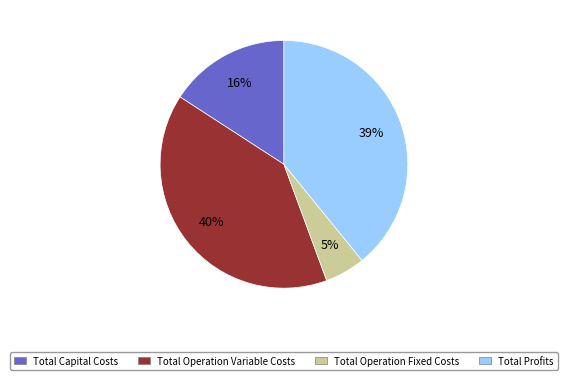

To the nearest percent, what is the difference between the Total Profits and Total Operation Fixed Costs slice percentages?

34%